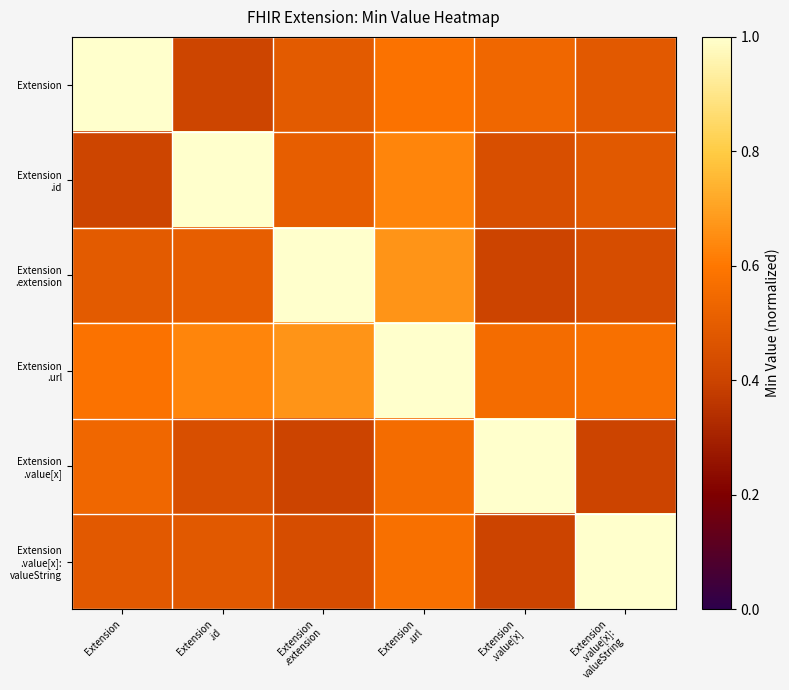

At how many categories does at least one series exceed 0?

6